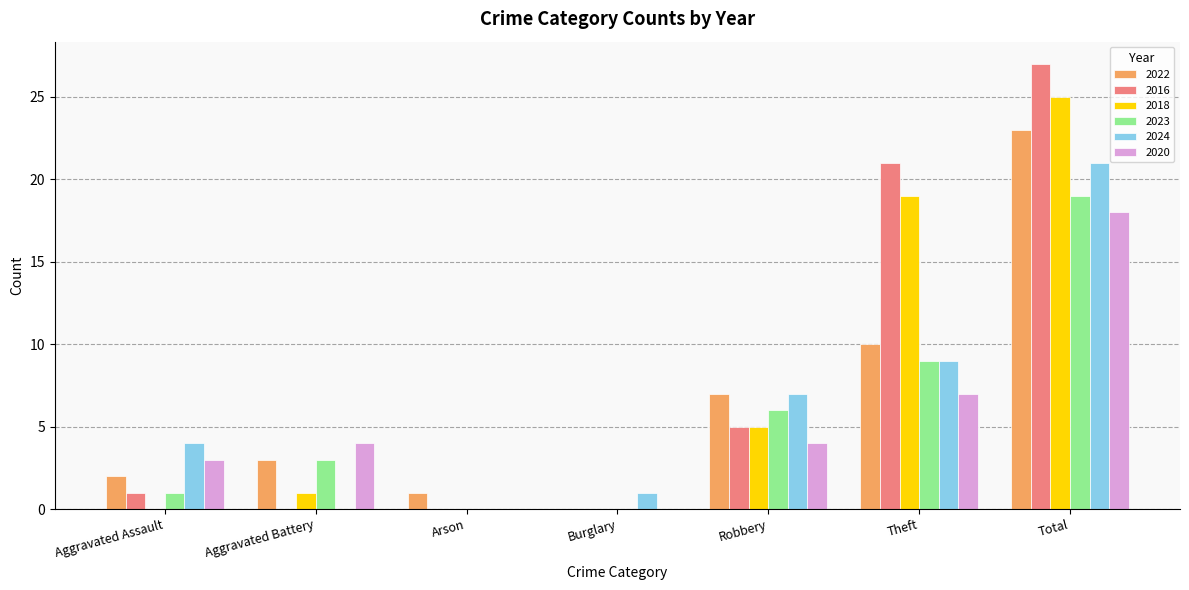

What is the sum of all 2018 values?

50